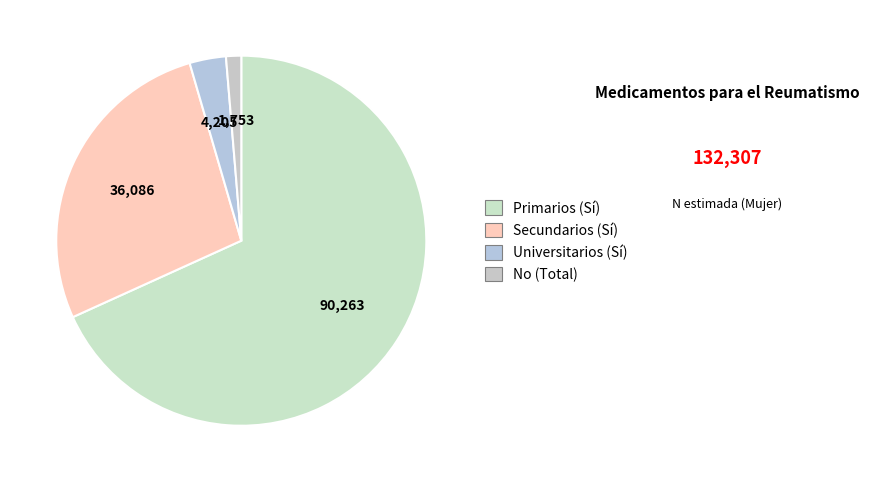

Is the sum of Universitarios (Sí) and Primarios (Sí) greater than half?

Yes